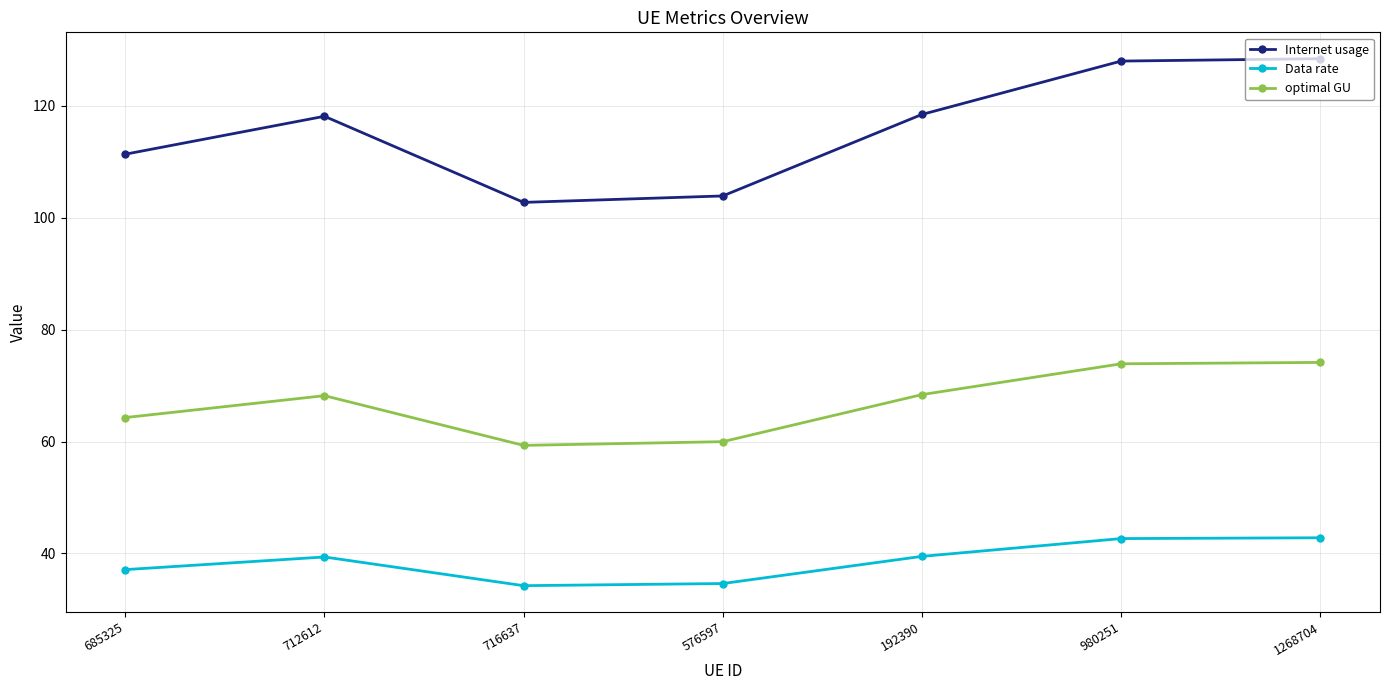

True or false: Internet usage has more than 0 interior local peaks.

True